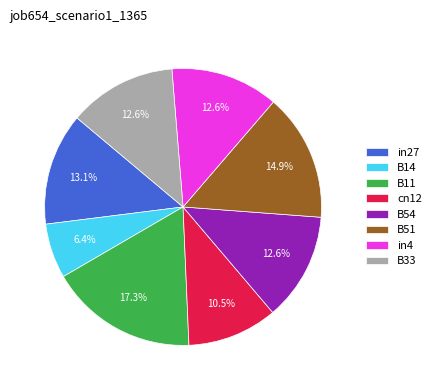

Is it true that in4 is 24% of the pie?

False